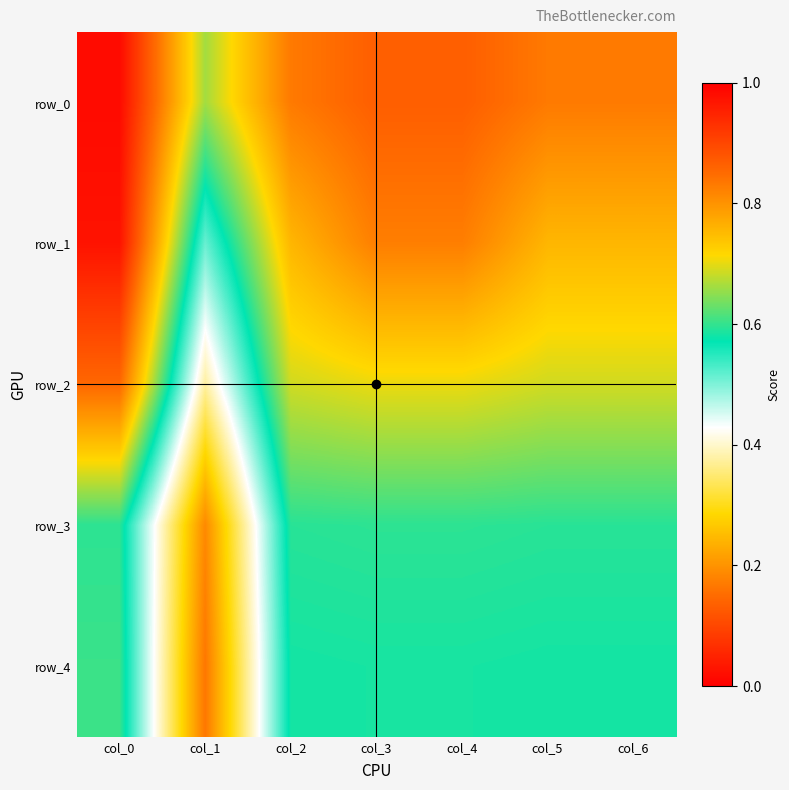

What is the minimum value shown in the chart?

0.2